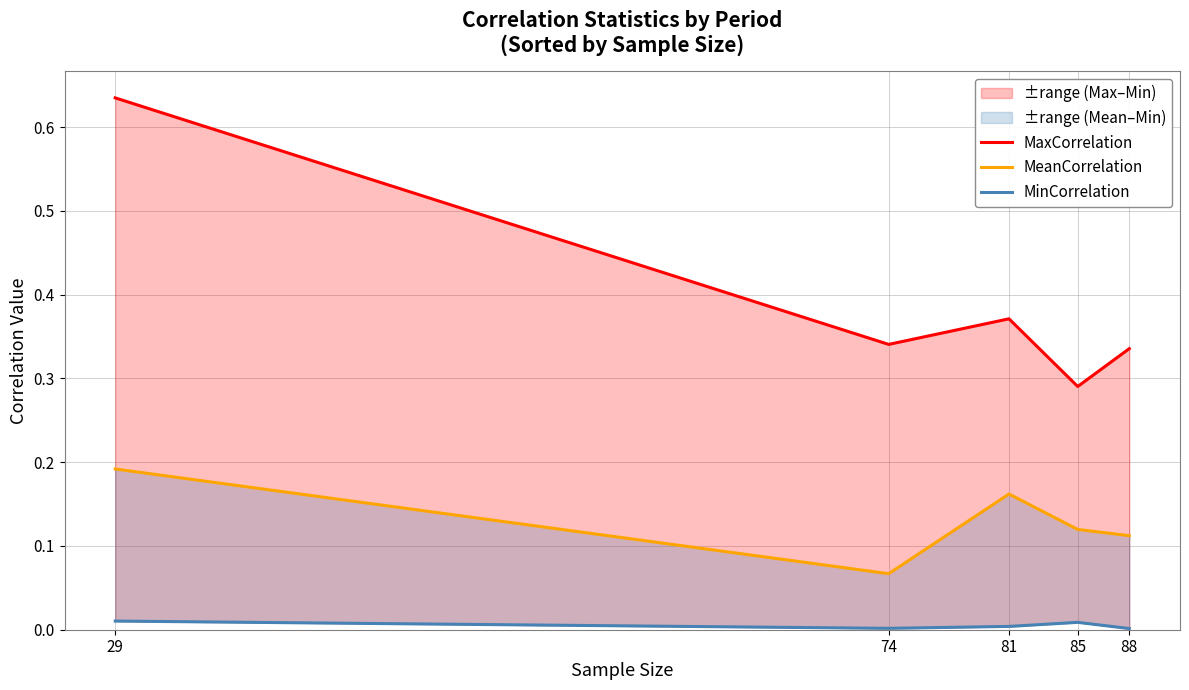

What is the lowest value of the MeanCorrelation series?

0.1